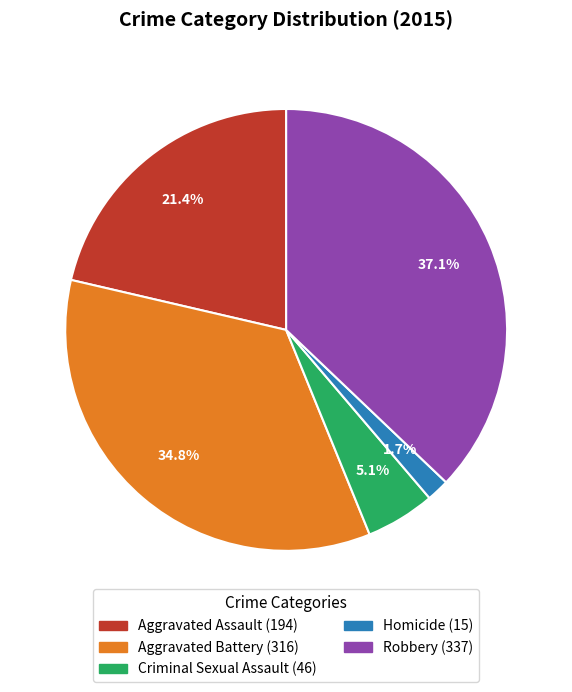

Is it true that Aggravated Assault is 27% of the pie?

False